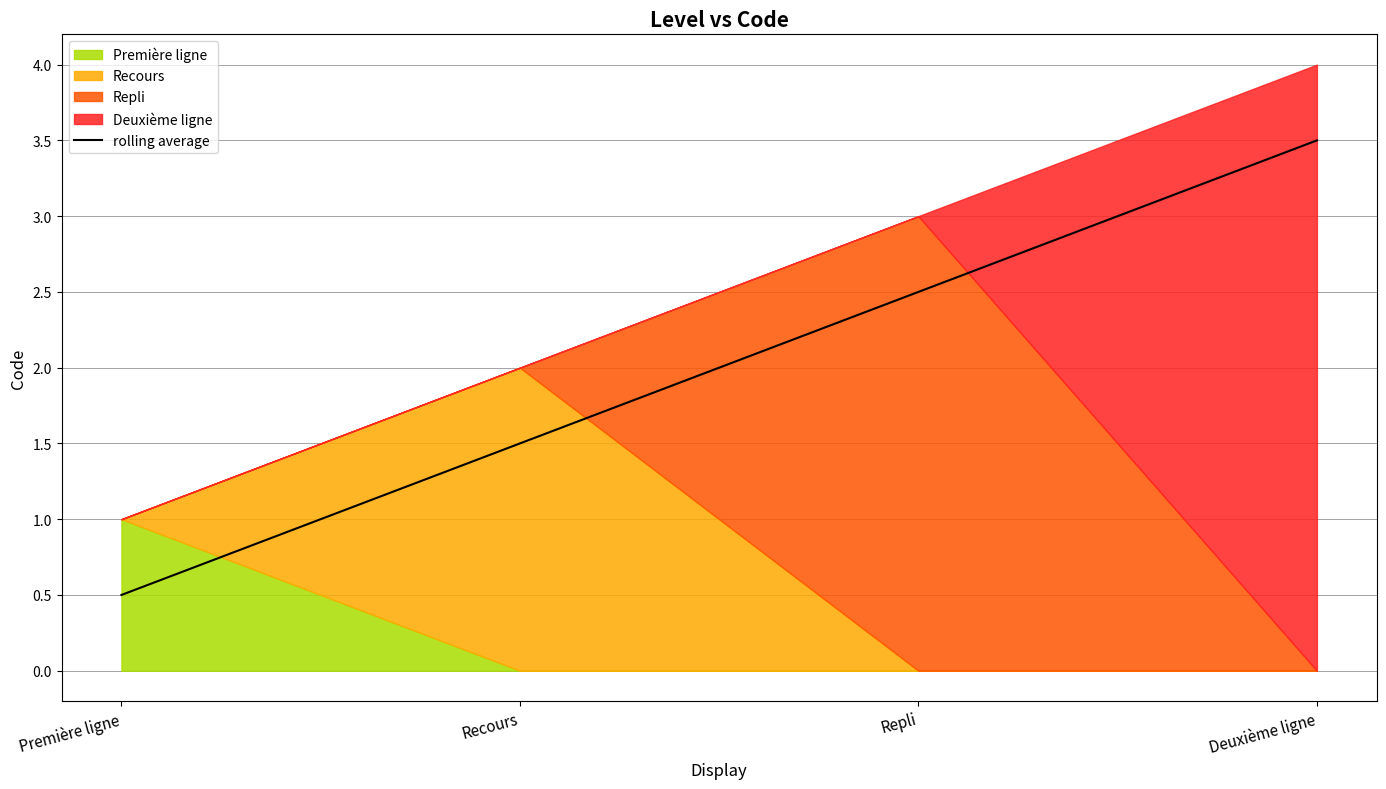

Reading left to right, what are all the values shown in this chart?

0.5	1.5	2.5	3.5